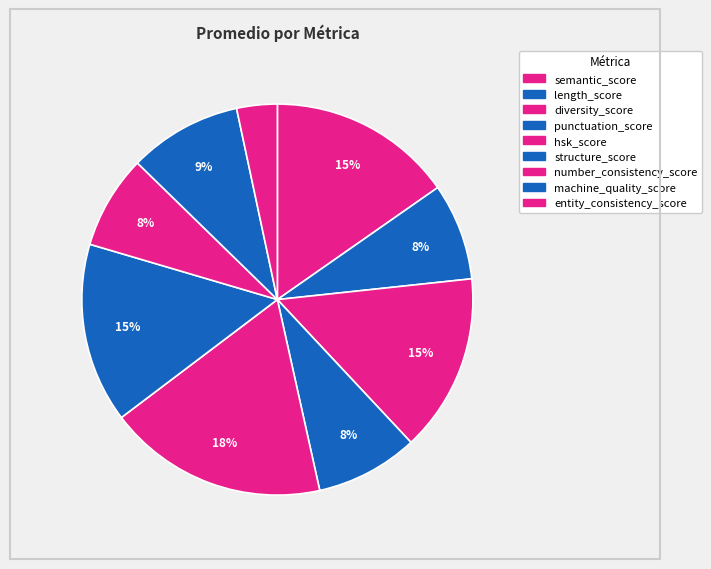

Is it true that diversity_score is 15% of the pie?

True